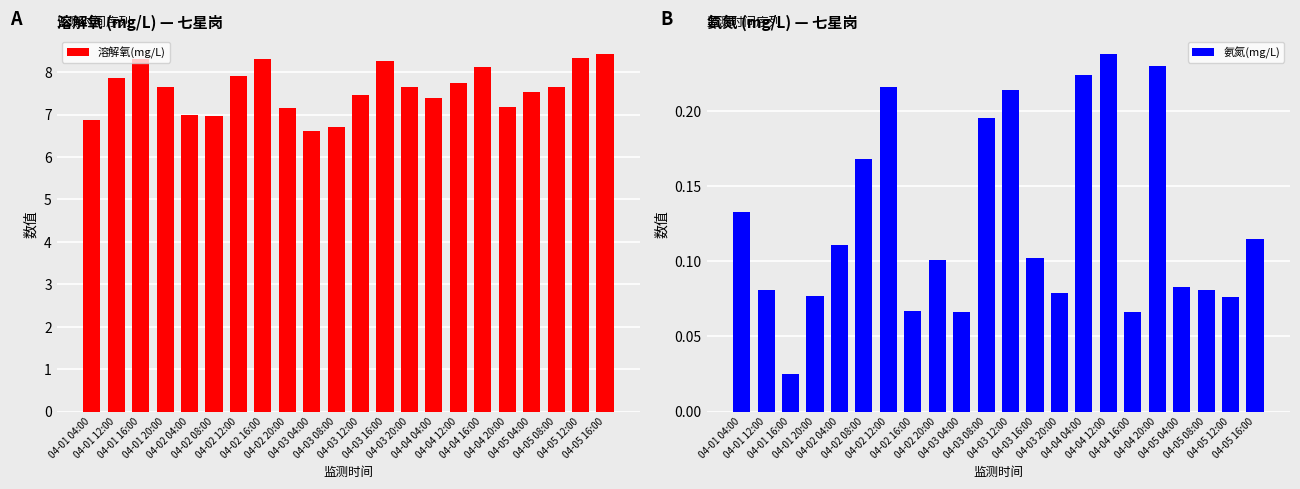

How many data points in 溶解氧(mg/L) are above 7?

17